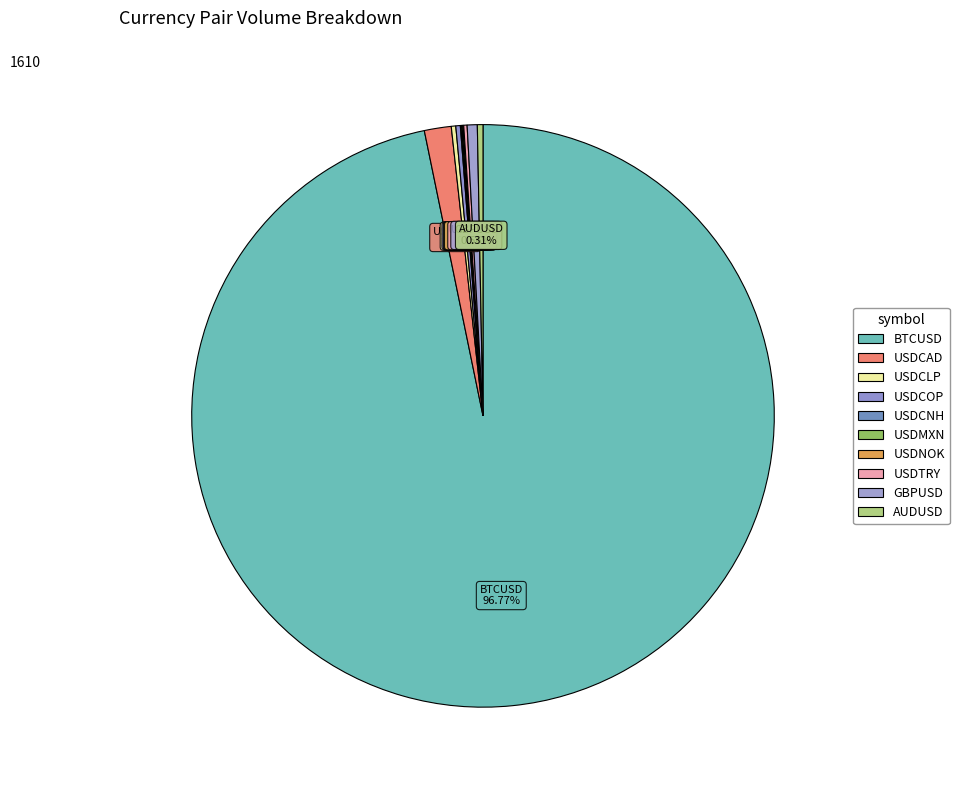

To the nearest percent, what is the difference between the largest and smallest slice percentages?

97%